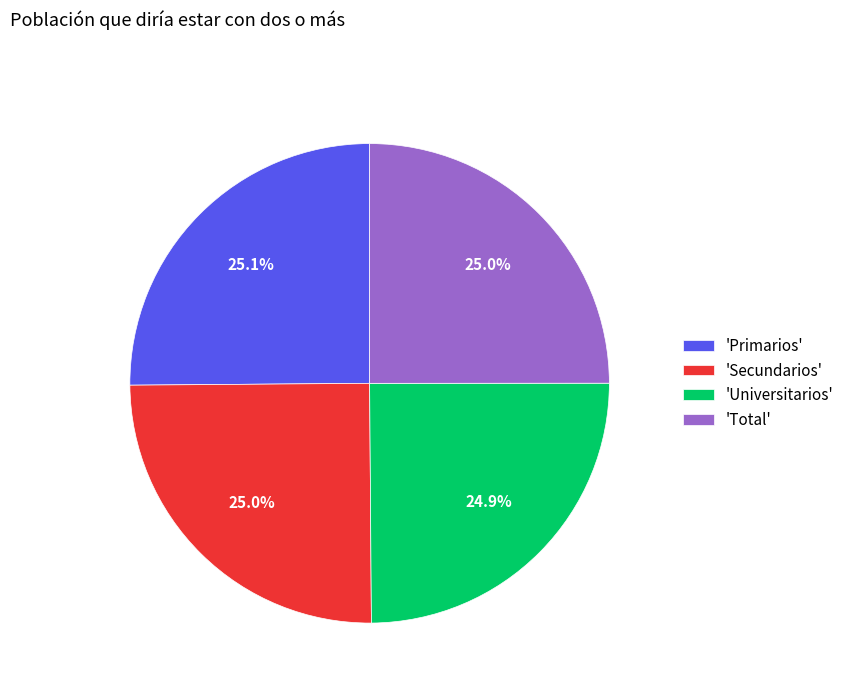

Does any single category account for the majority?

No